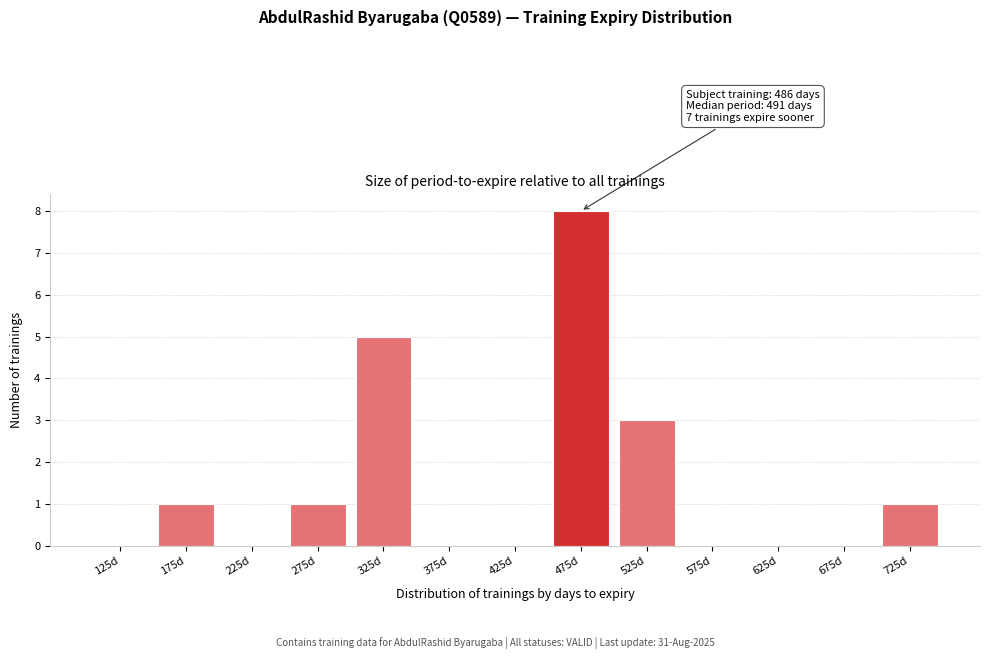

Over which range of the x-axis is the bar tallest?

450 to 500